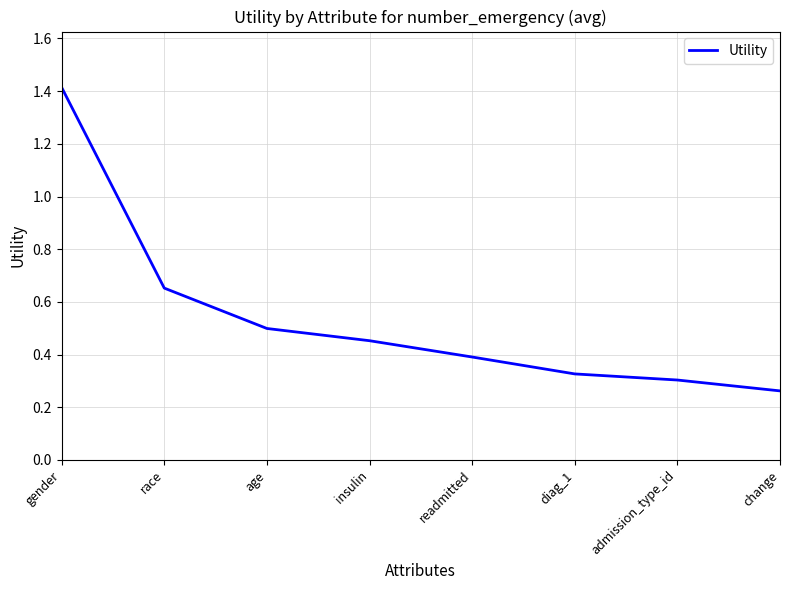

List the labels in order of value, largest first.

gender, race, age, insulin, readmitted, diag_1, admission_type_id, change